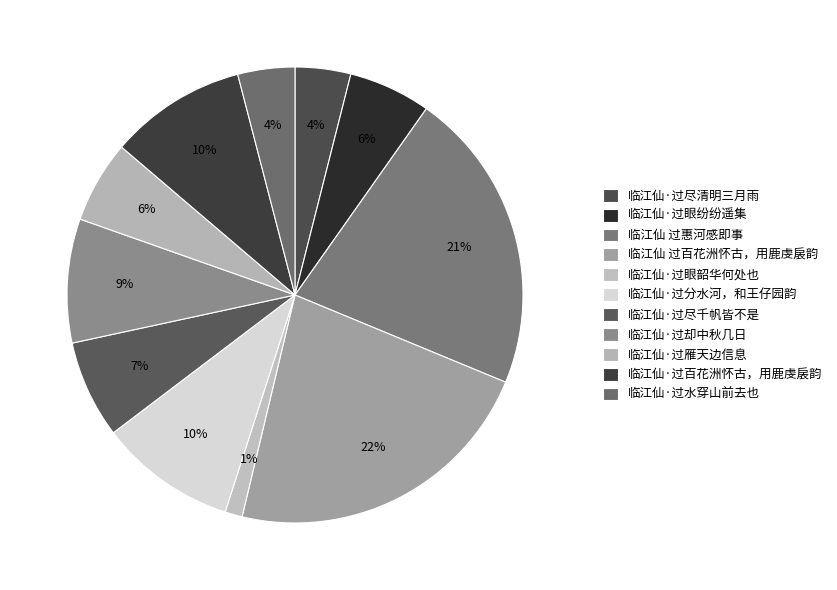

To the nearest percent, what percentage of the pie is 临江仙·过雁天边信息?

6%